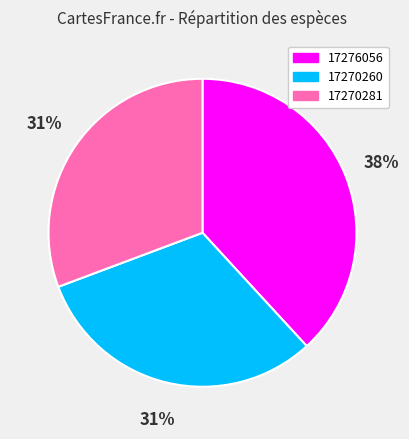

To the nearest percent, what is the difference between the 17270260 and 17276056 slice percentages?

7%